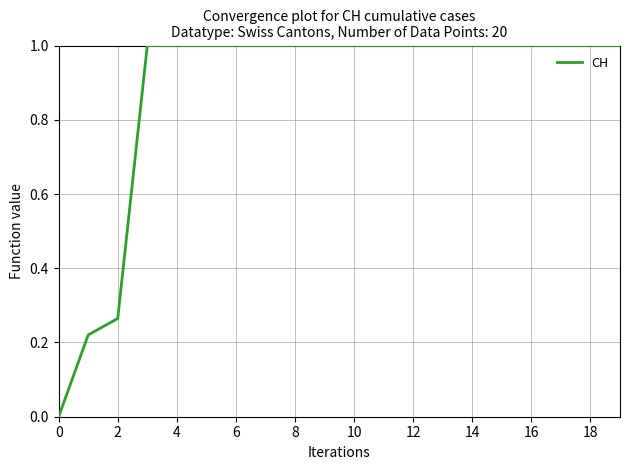

What is the difference between the maximum and minimum values?

1.0